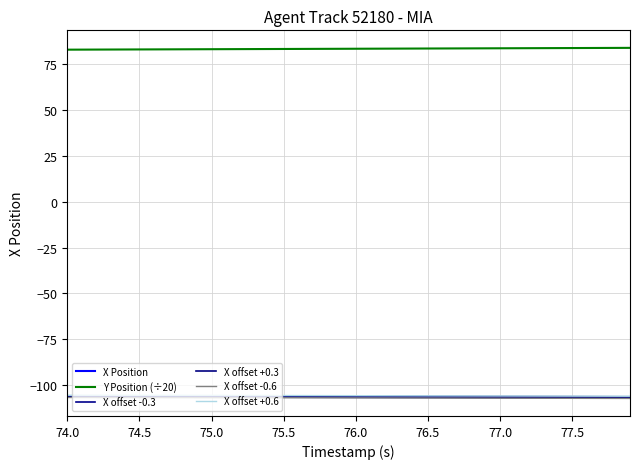

True or false: X offset +0.3 and X Position cross at least once.

False